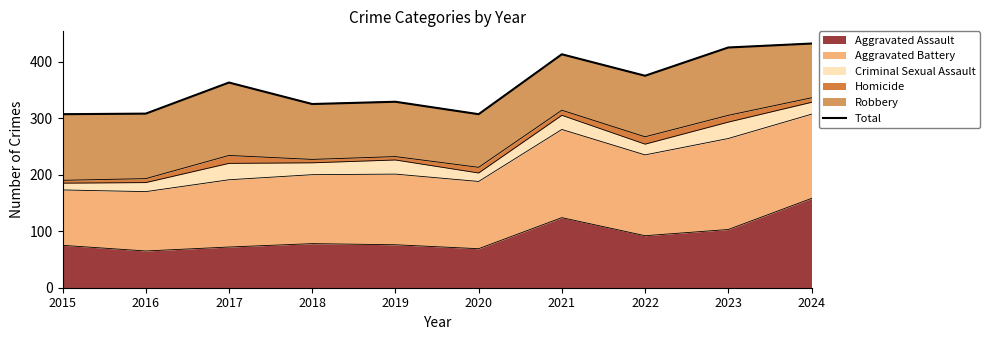

True or false: the data shows 308 at 2016.

True